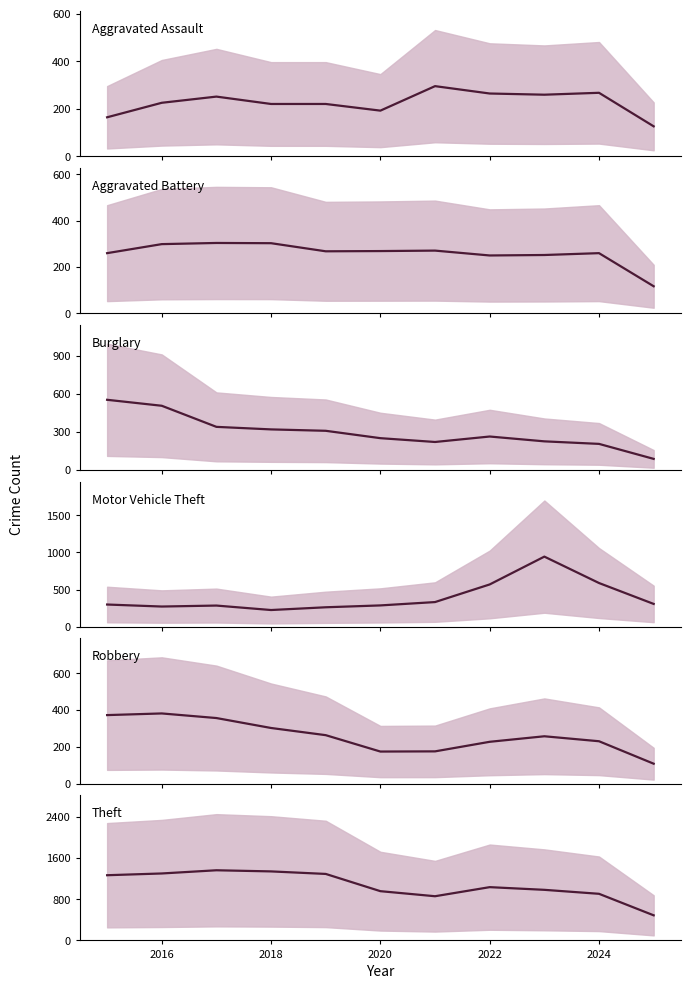

At which category is the sum across all series the highest?

2016